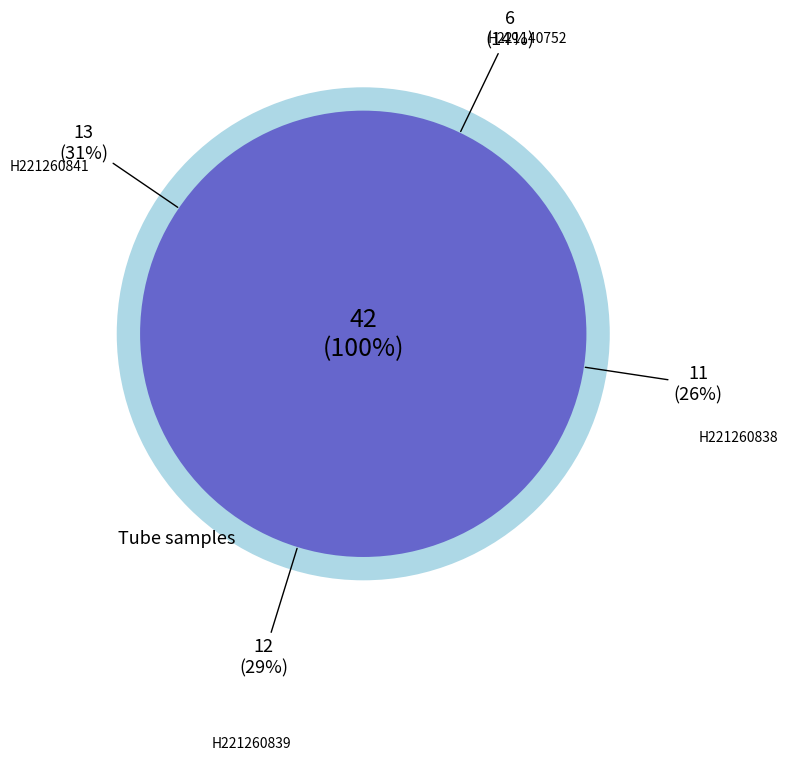

How many slices are in this pie chart?

4